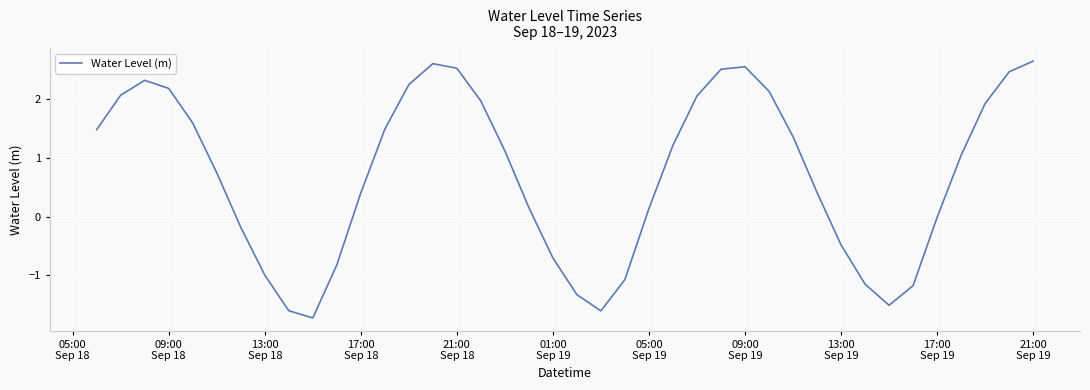

What is the smallest value displayed?

-1.7